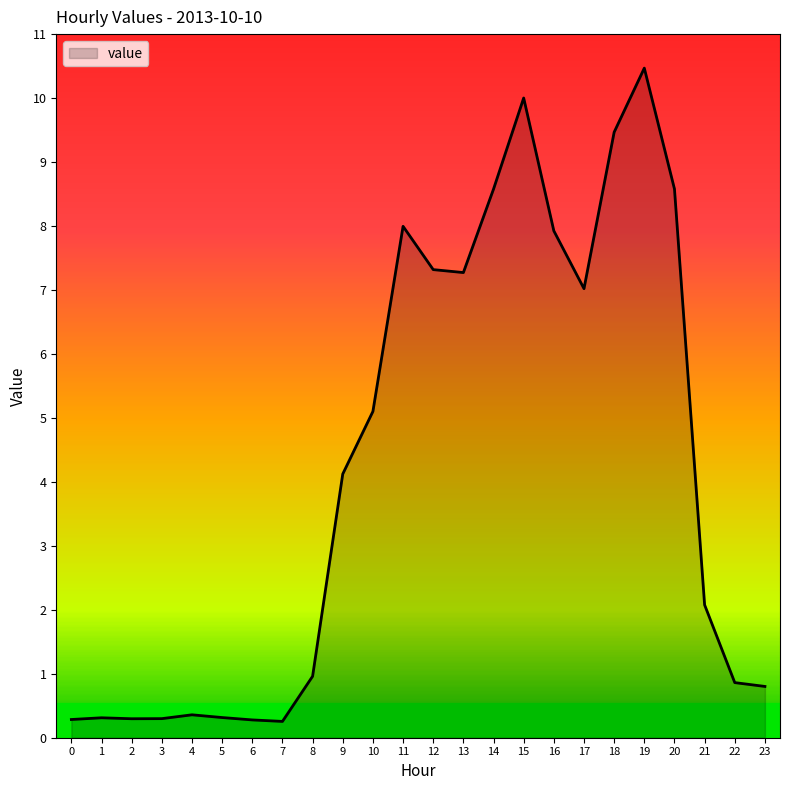

What is the change in value from 0 to 21?

+1.8